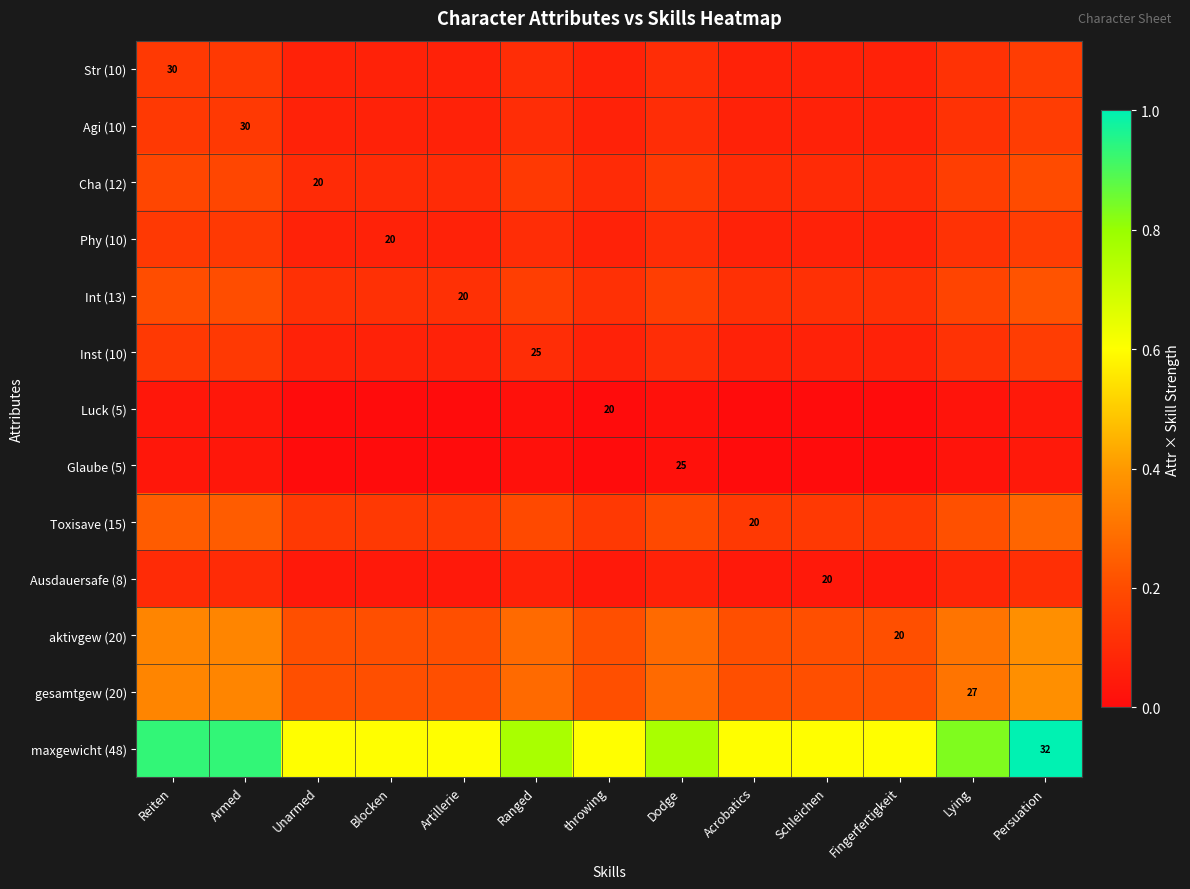

What is the highest value of the Cha (12) series?

0.2